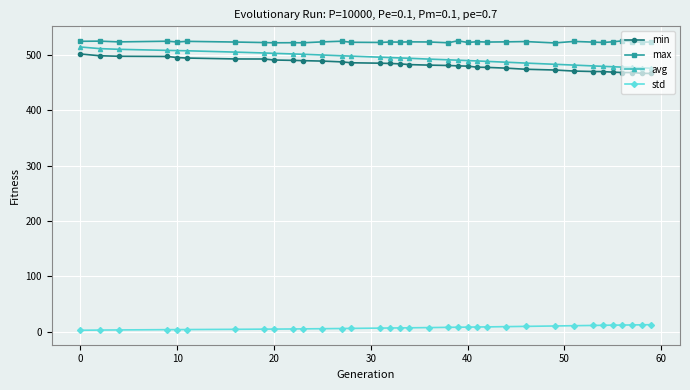

Which series has the largest range (max minus min)?

avg